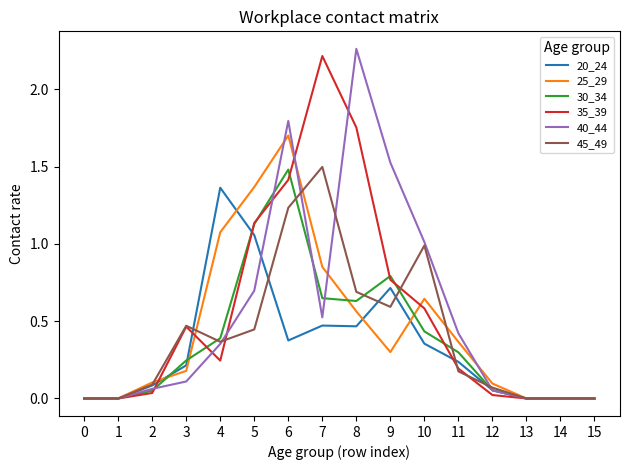

Which series changed the most between 6 and 8?

25_29